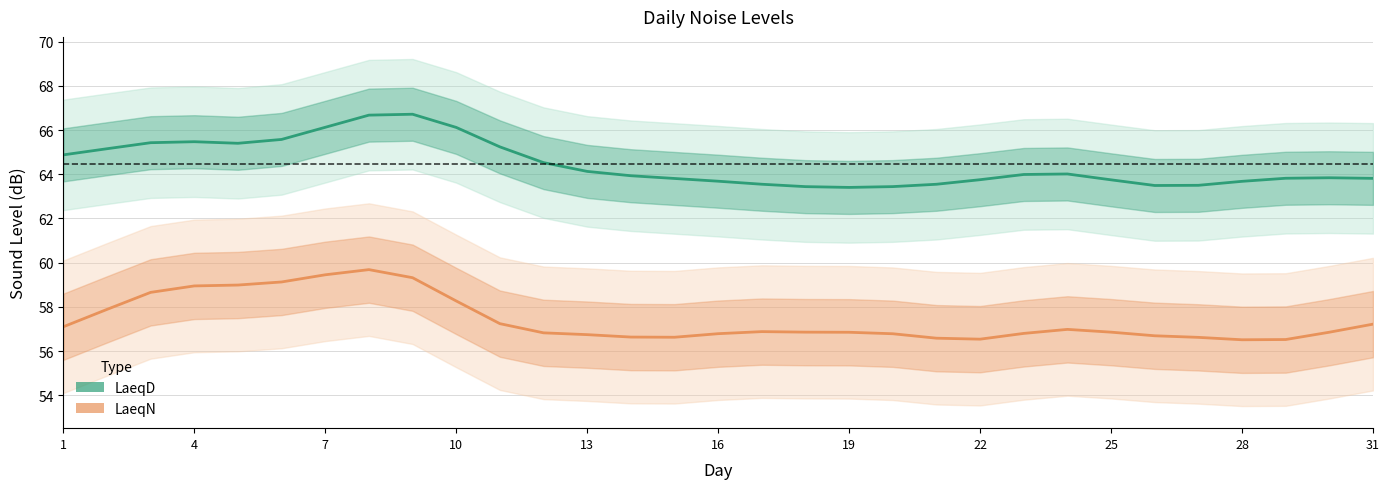

What is the lowest value of the LaeqN series?

56.5